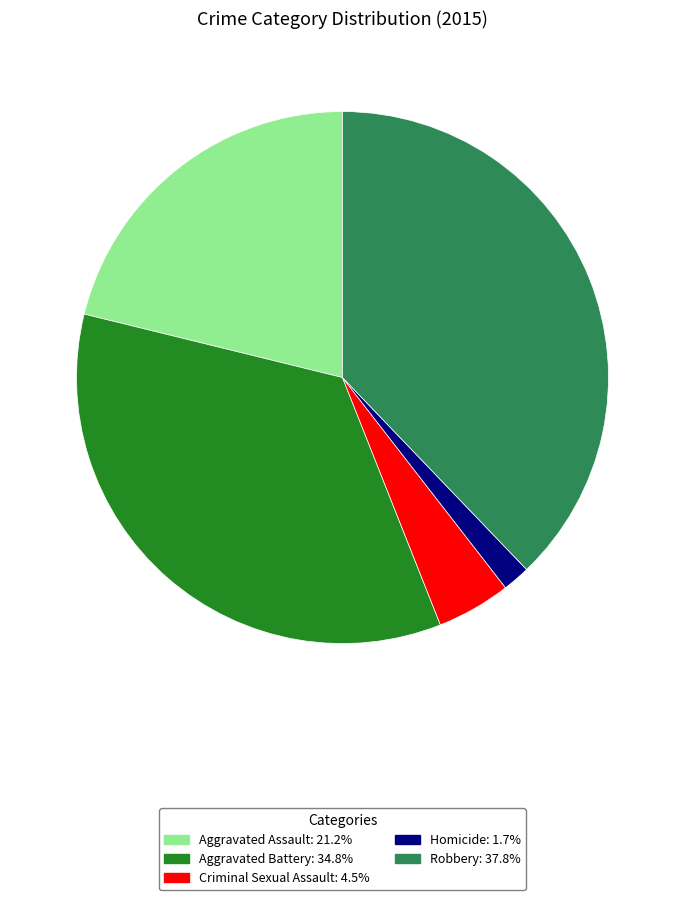

Rank the categories by value from highest to lowest.

Robbery, Aggravated Battery, Aggravated Assault, Criminal Sexual Assault, Homicide